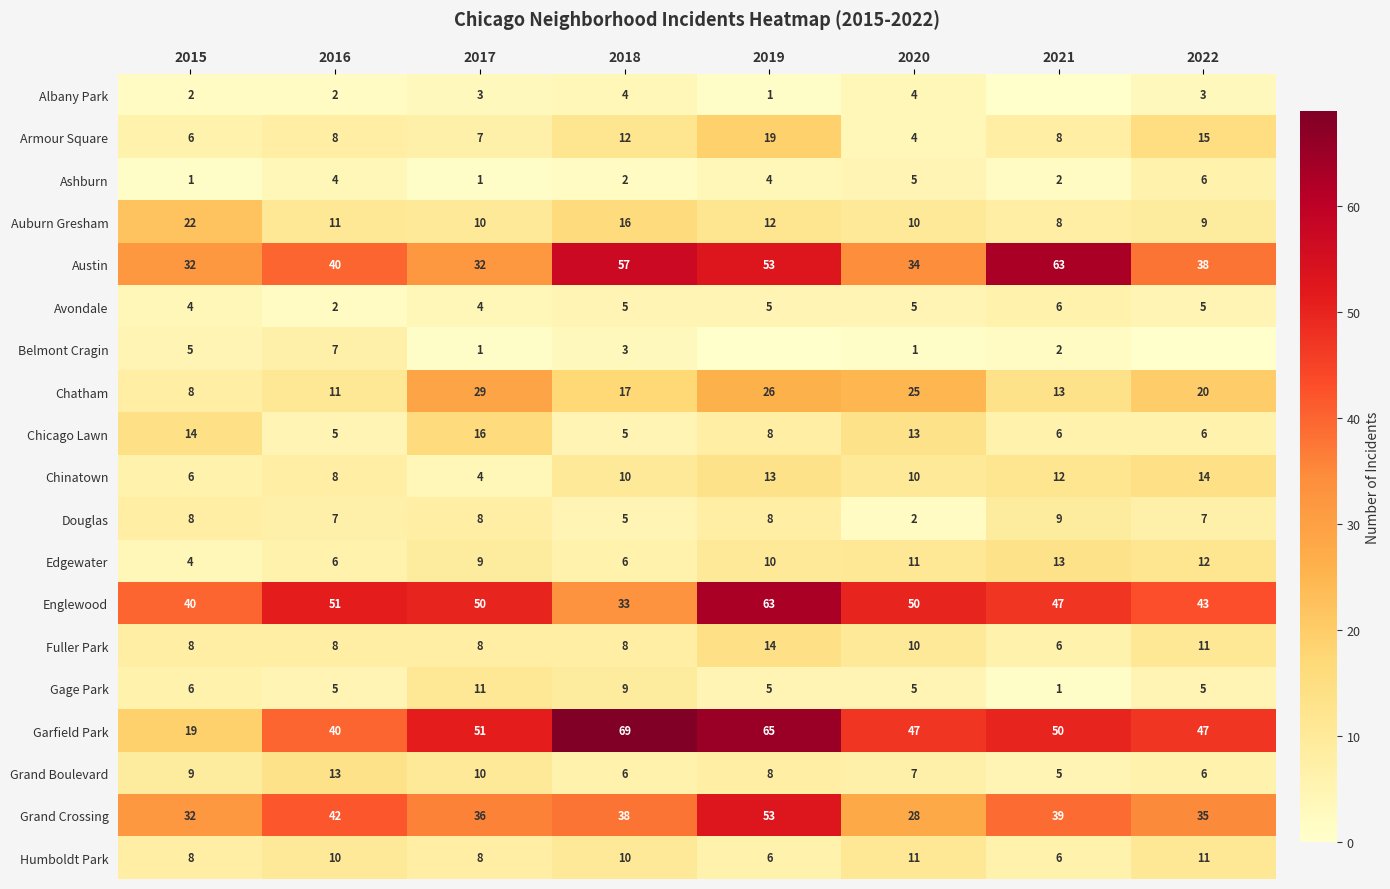

What is the minimum value for Chicago Lawn?

5